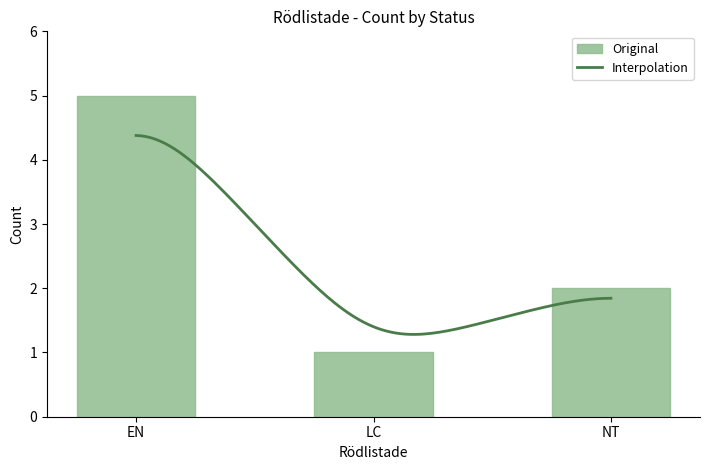

The value at EN is 1. True or false?

False